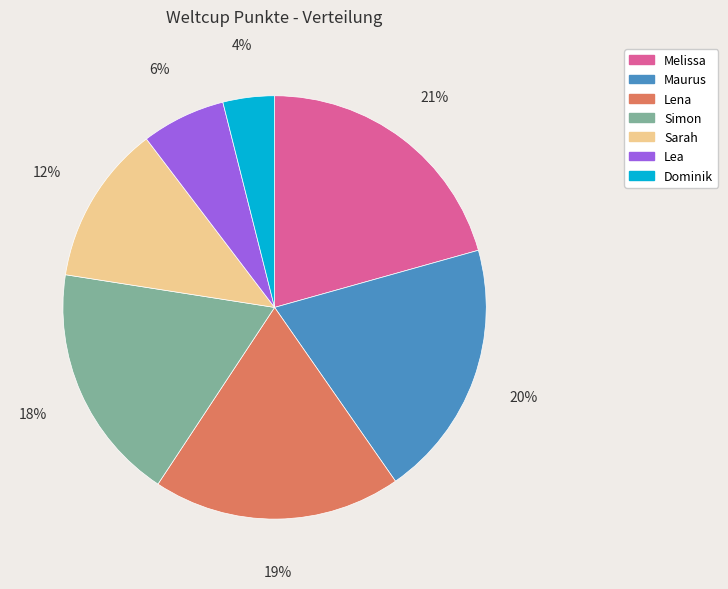

How many segments does this pie chart have?

7